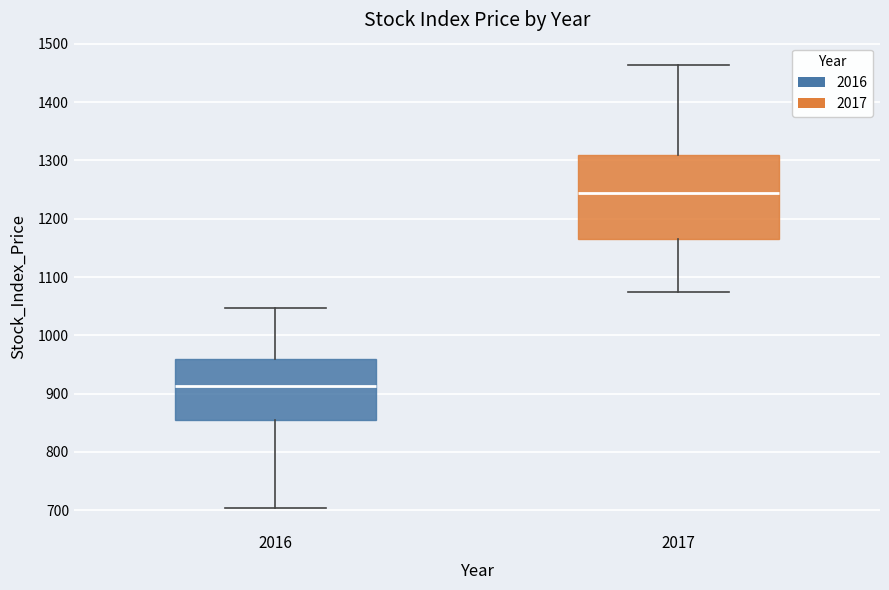

Reading left to right, transcribe this box plot: for each box, give where its median line is, the range the box spans, and where its two whiskers end, as read against the y-axis. The values are not printed on the chart, so give them approximately, as read against the axis.

2016: median 910, box 860 to 960, whiskers 700 to 1050
2017: median 1240, box 1170 to 1310, whiskers 1080 to 1460